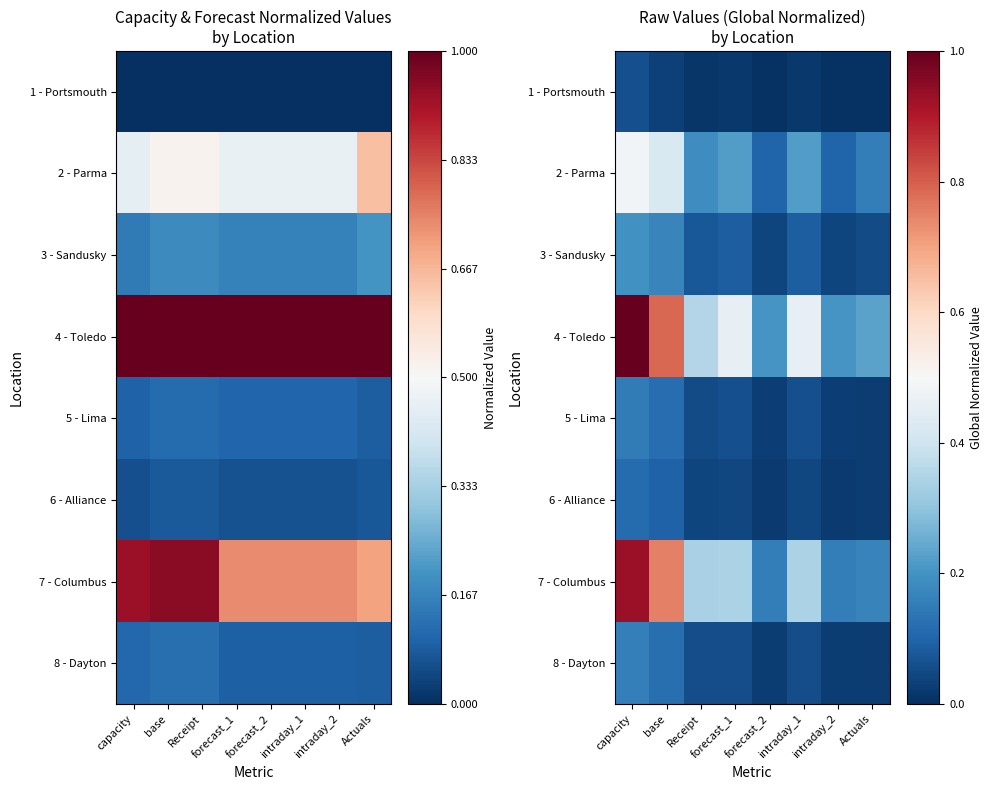

What is the highest value of the 5 - Lima series?

0.2